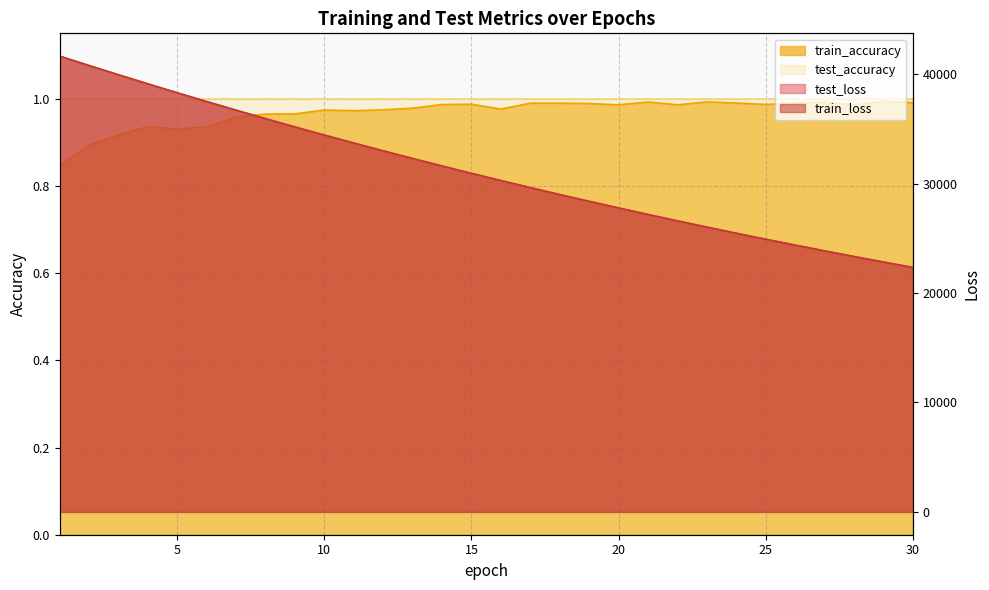

At which label does test_loss reach its peak?

1